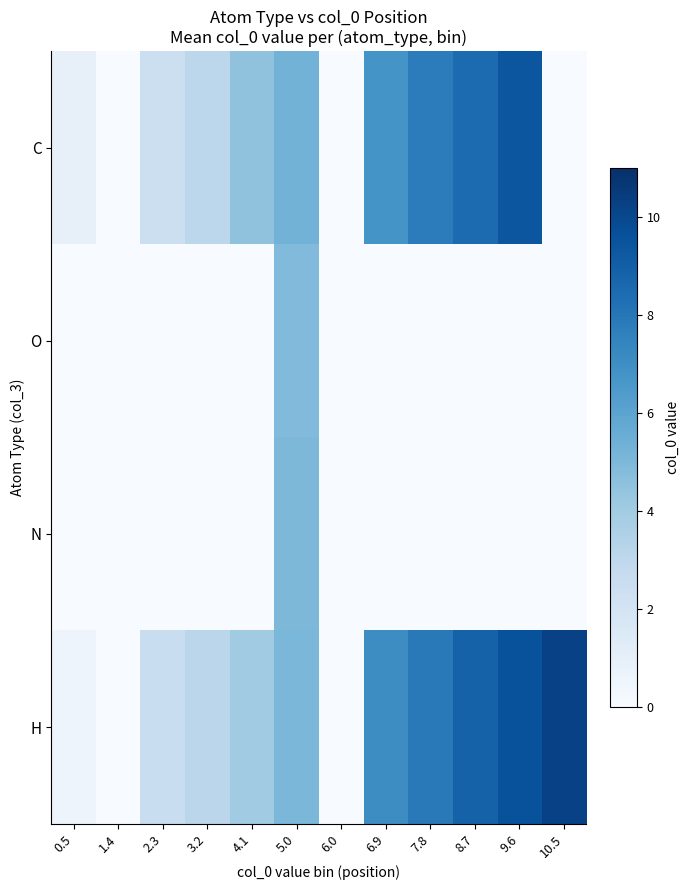

Rank the series by their maximum value, from highest to lowest.

H, C, N, O